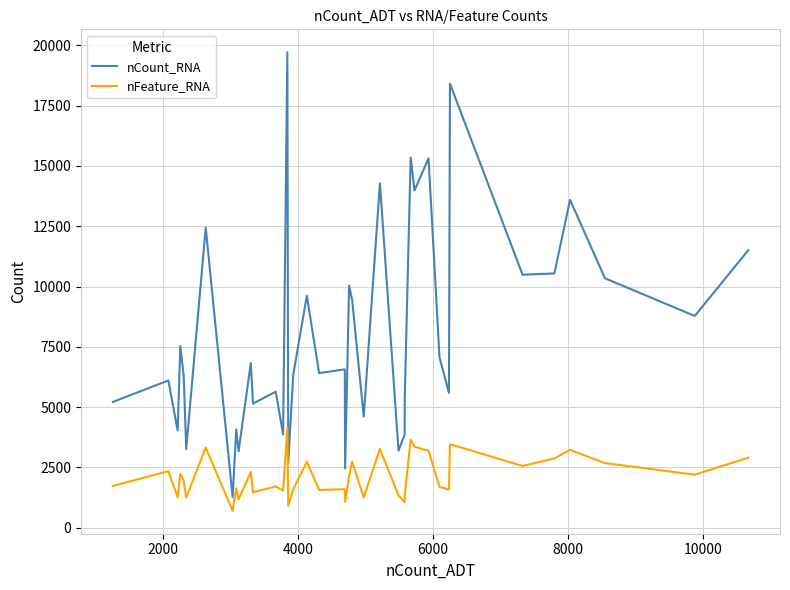

What is the difference between the maximum and minimum values in the nFeature_RNA series?

3442